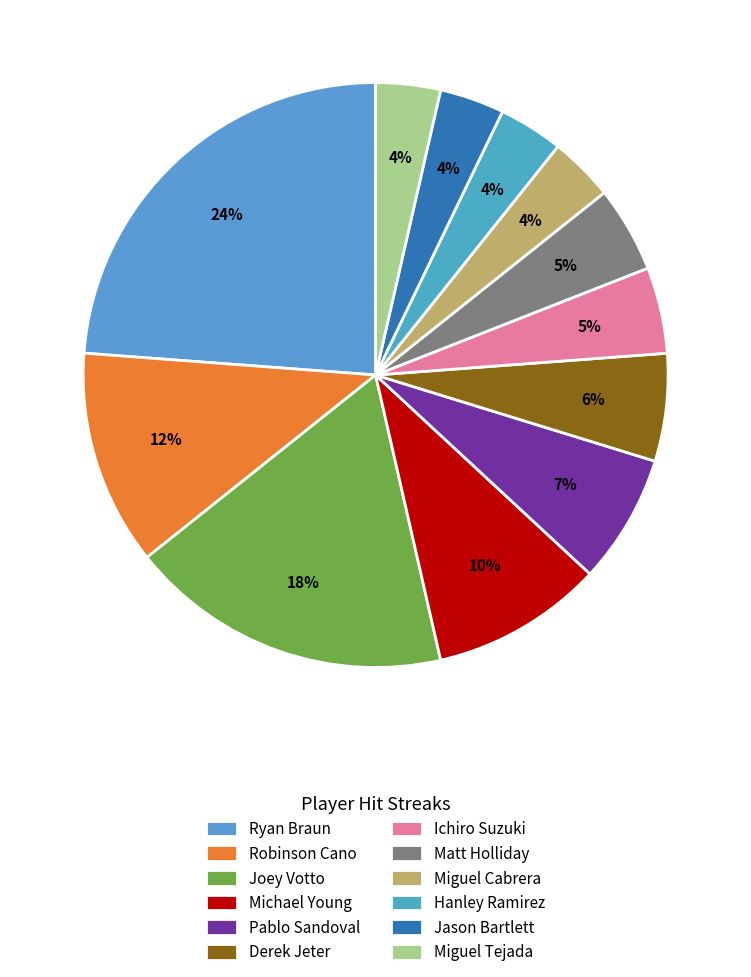

Rank the categories by value from highest to lowest.

Ryan Braun, Joey Votto, Robinson Cano, Michael Young, Pablo Sandoval, Derek Jeter, Ichiro Suzuki, Matt Holliday, Miguel Cabrera, Hanley Ramirez, Jason Bartlett, Miguel Tejada